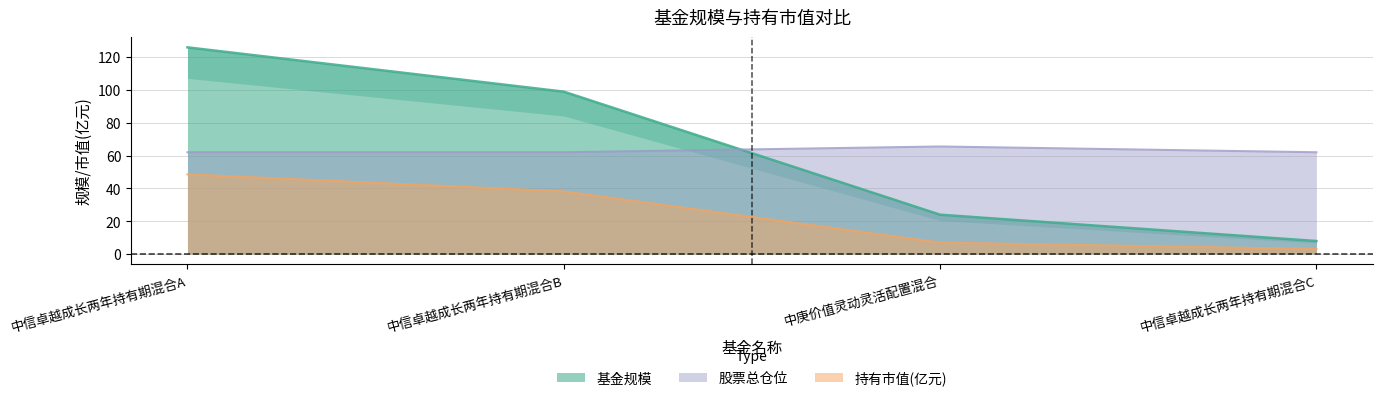

Read the 基金规模 value at 中信卓越成长两年持有期混合A.

125.9